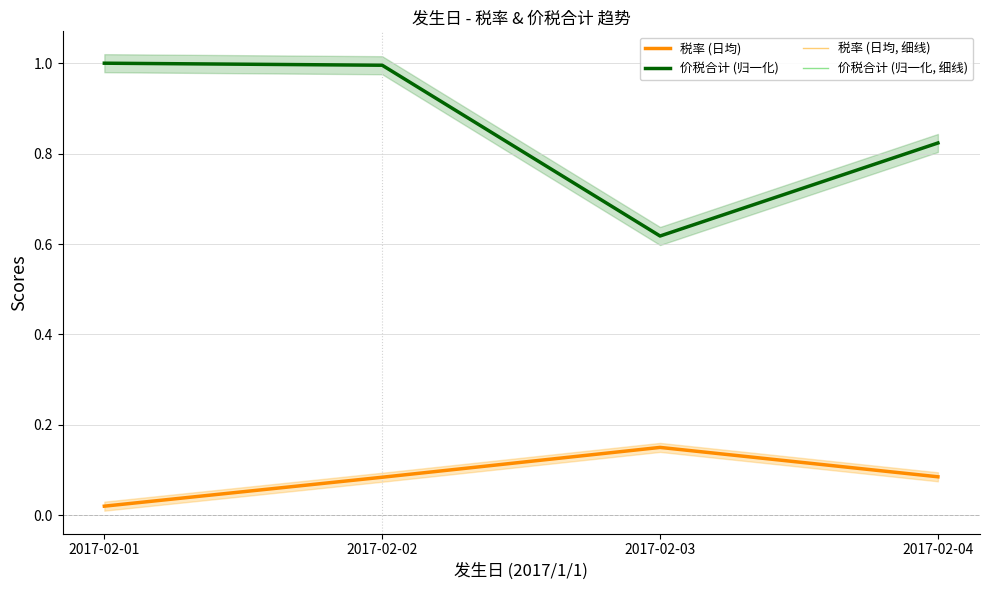

True or false: 价税合计 (归一化) has a value of 0.3 at 2017-02-02.

False